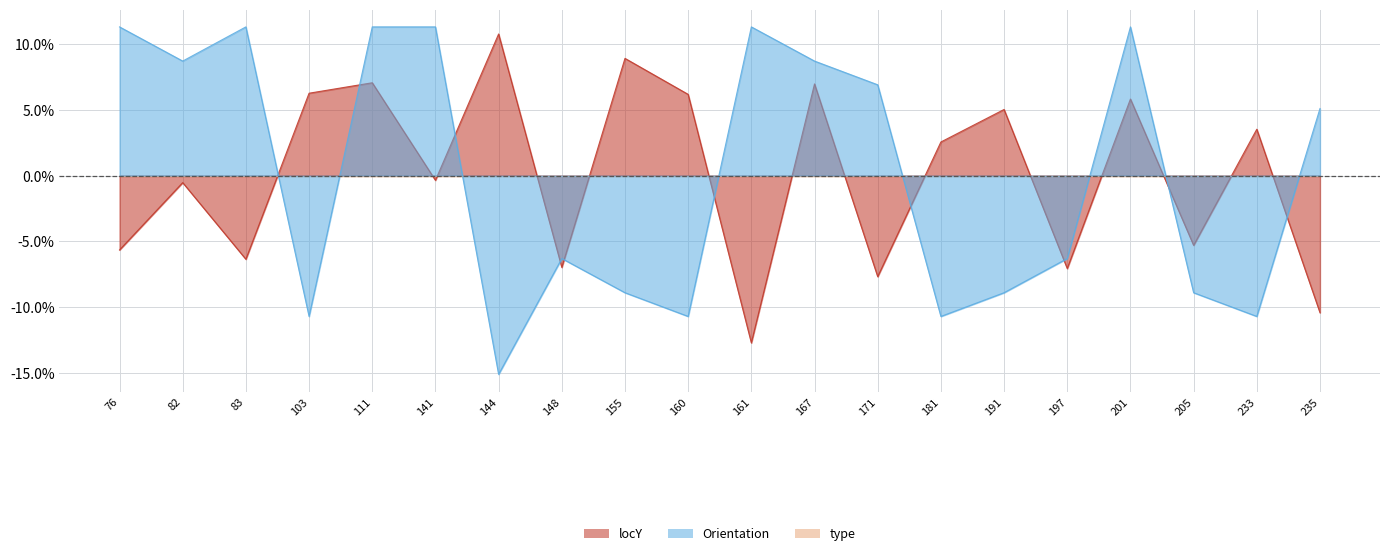

How many Orientation values are between 0 and 1?

10